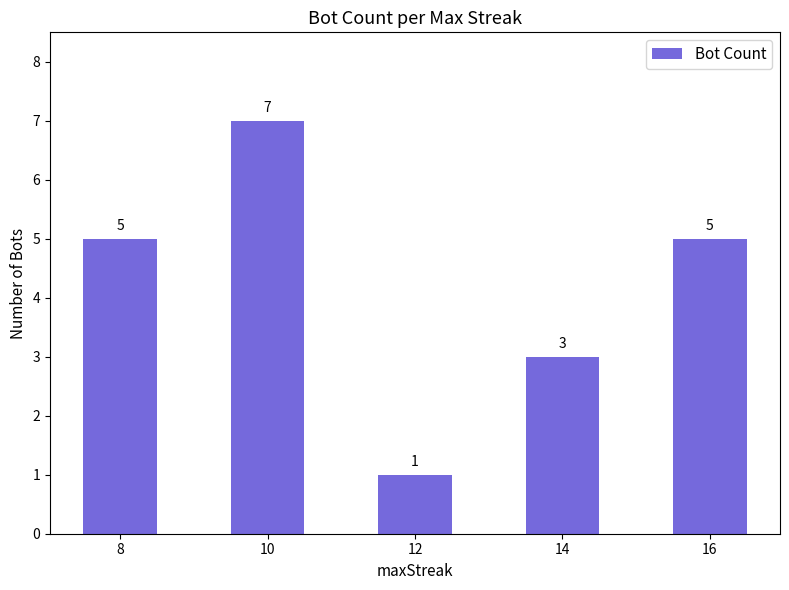

The value at 8 is 5. True or false?

True